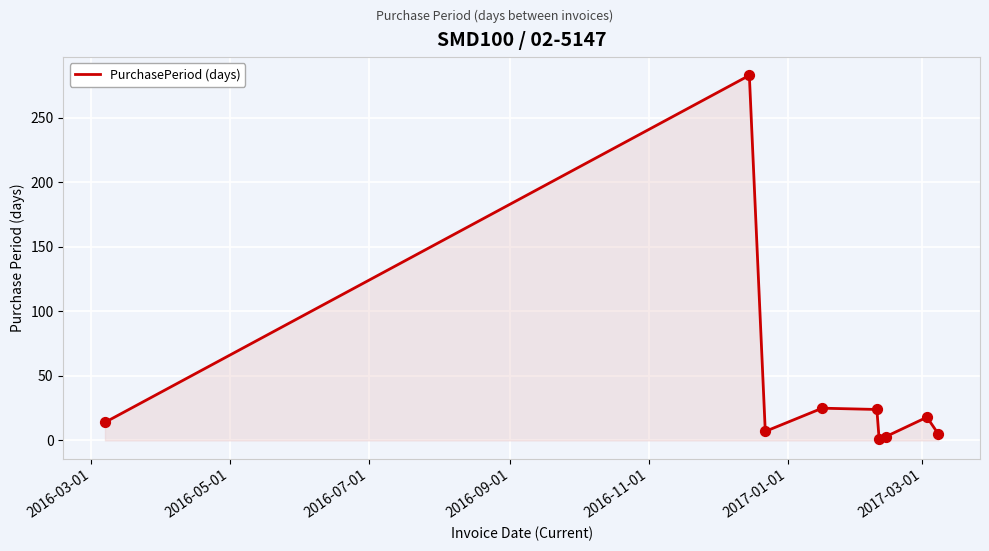

What is the difference between the maximum and minimum values?

282